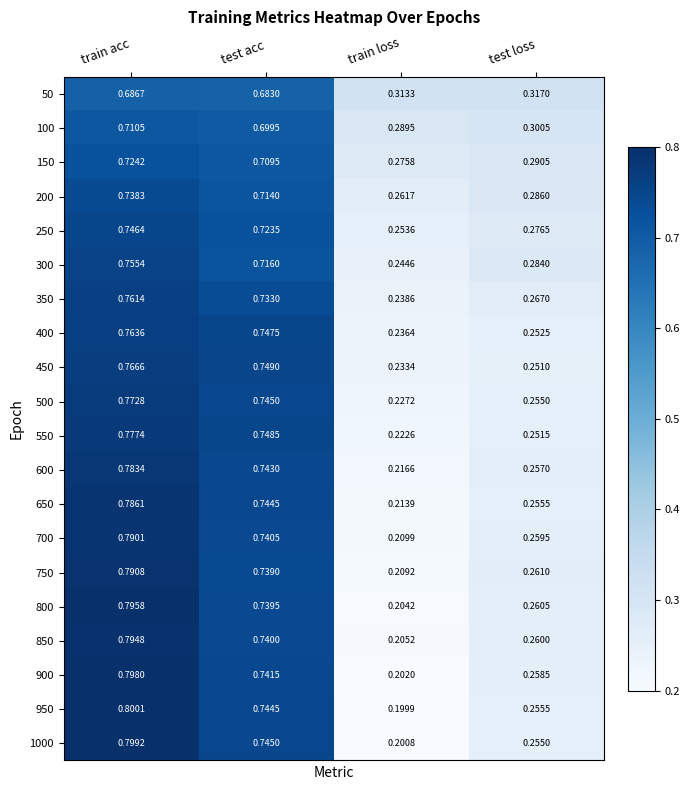

Which category has the lowest value across all series?

train loss